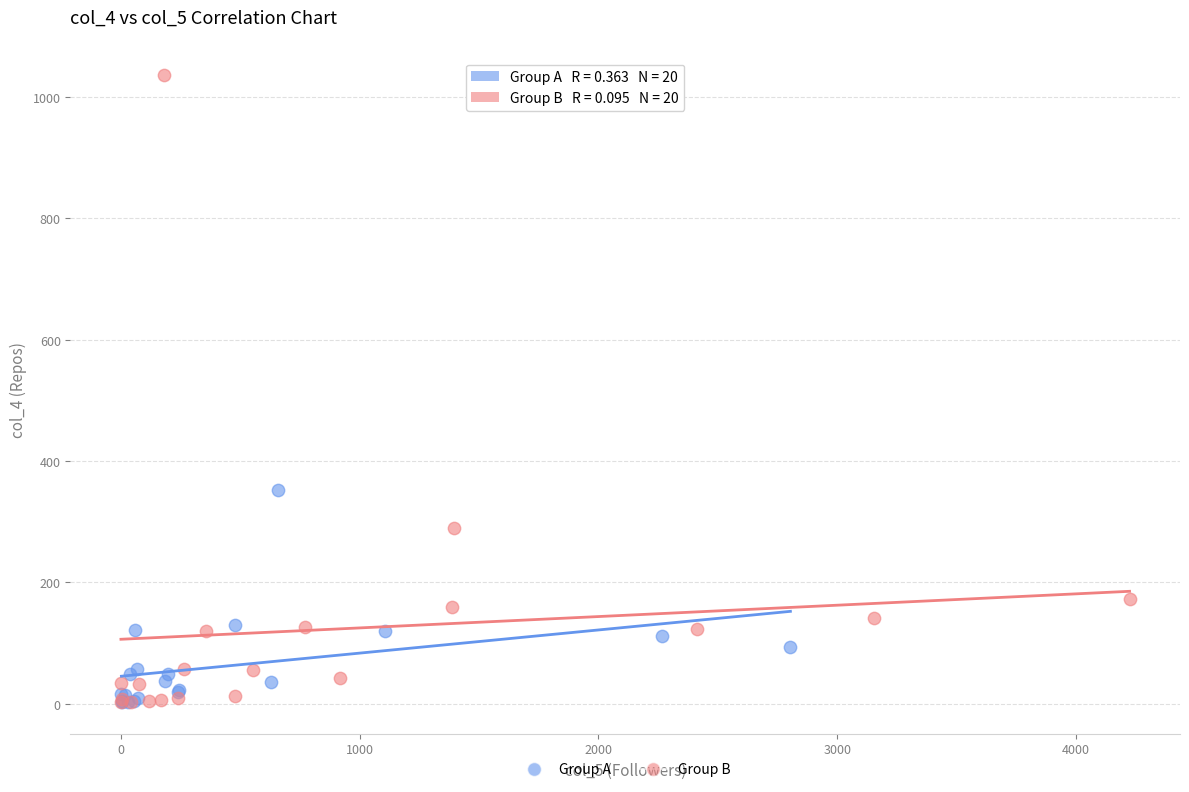

Which series has the widest spread of Y values?

Group B